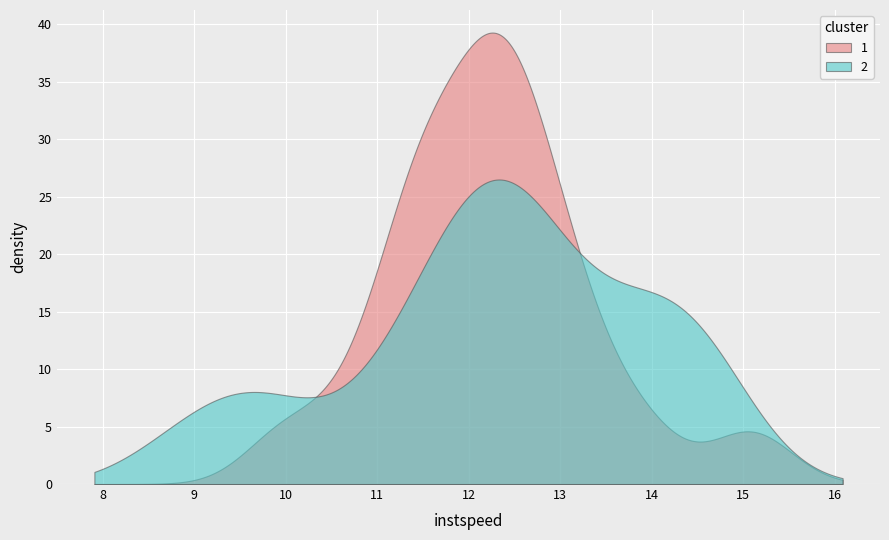

List the series in order of their peak value, highest first.

1, 2